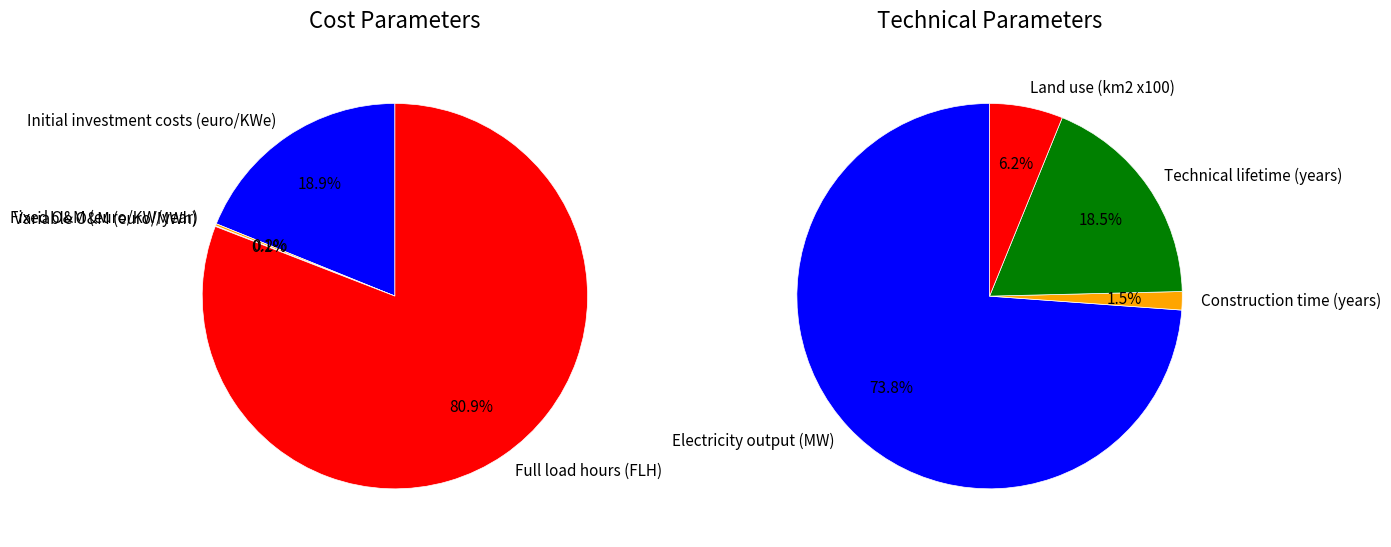

What is the largest slice in the pie chart?

Full load hours (FLH)